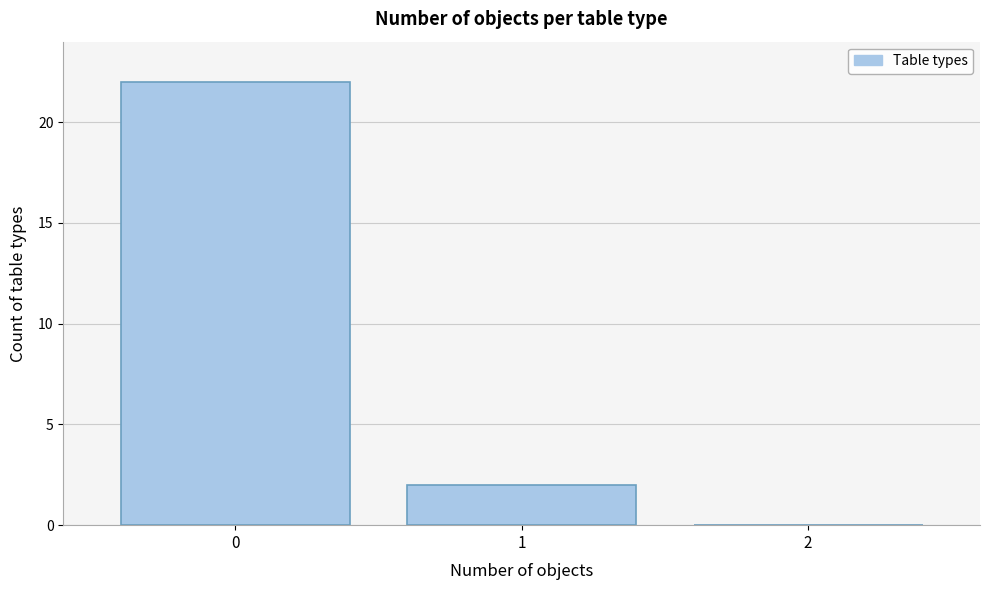

Reading left to right, list every bar in this chart as the range it spans on the x-axis followed by its height. The values are not printed on the chart, so give them approximately, as read against the axis.

-0.5 to 0.5: 22
0.5 to 1.5: 2
1.5 to 2.5: 0